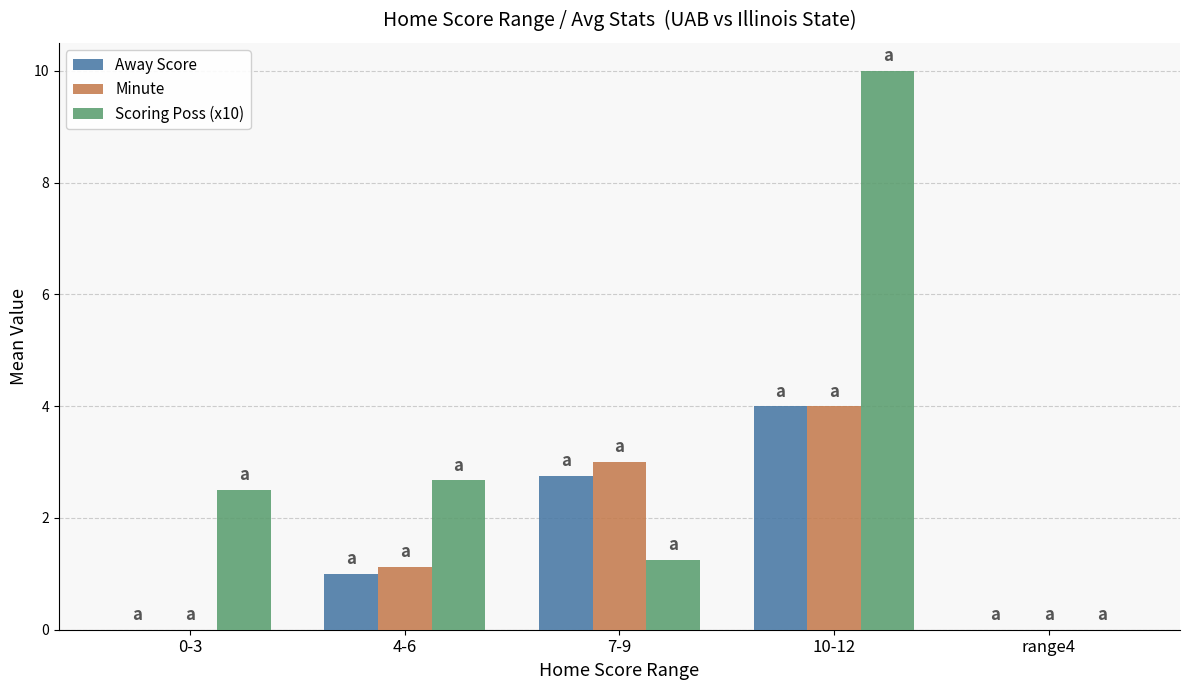

What are all the series names shown in the legend?

Away Score, Minute, Scoring Poss (x10)